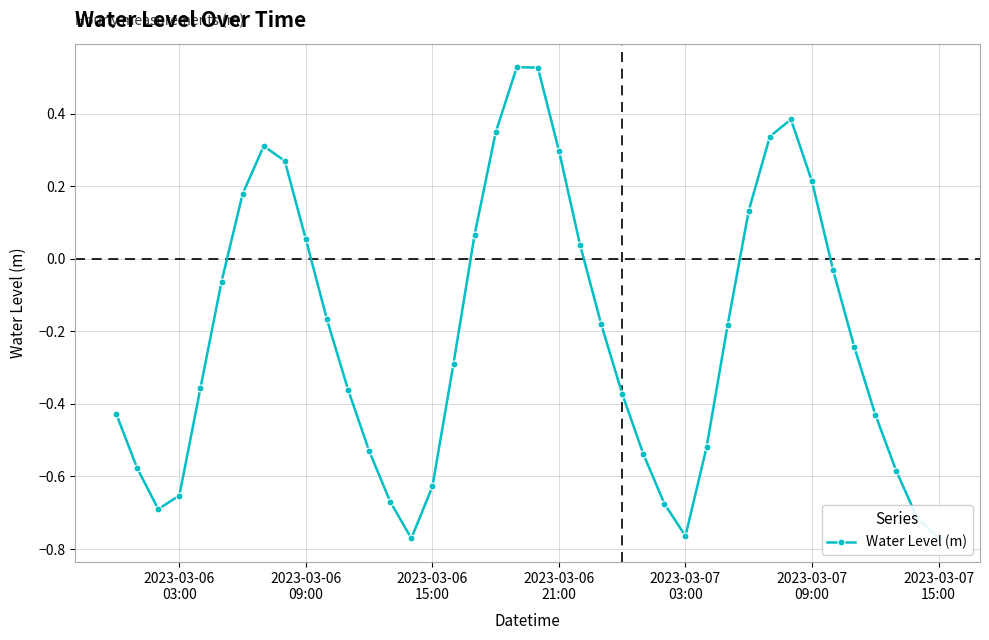

How many interior local peaks (higher than both neighbors) does the data have?

3